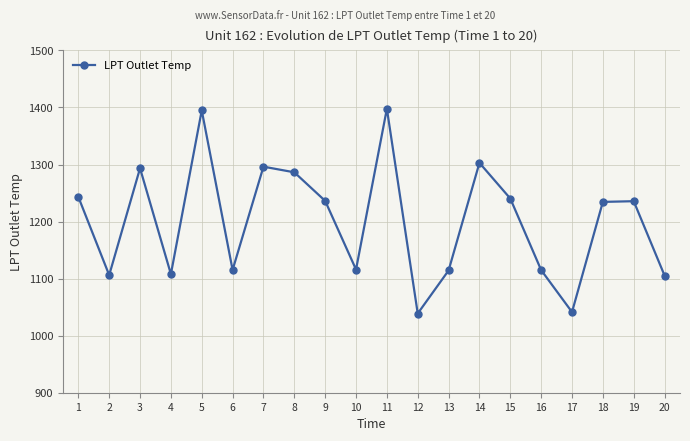

What is the maximum value shown in the chart?

1397.8